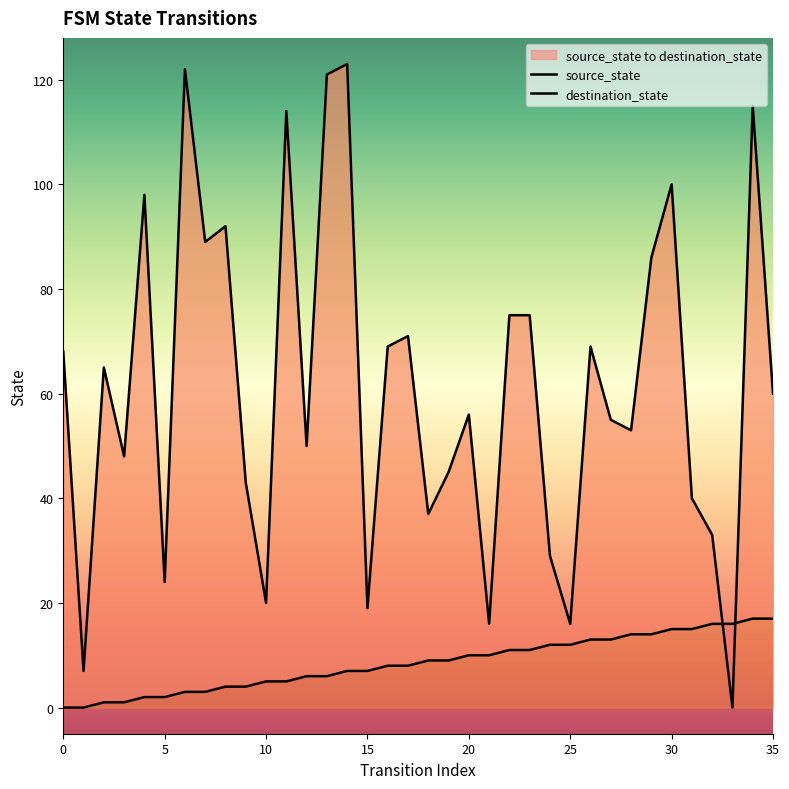

The destination_state series shows 100 at 10. True or false?

False